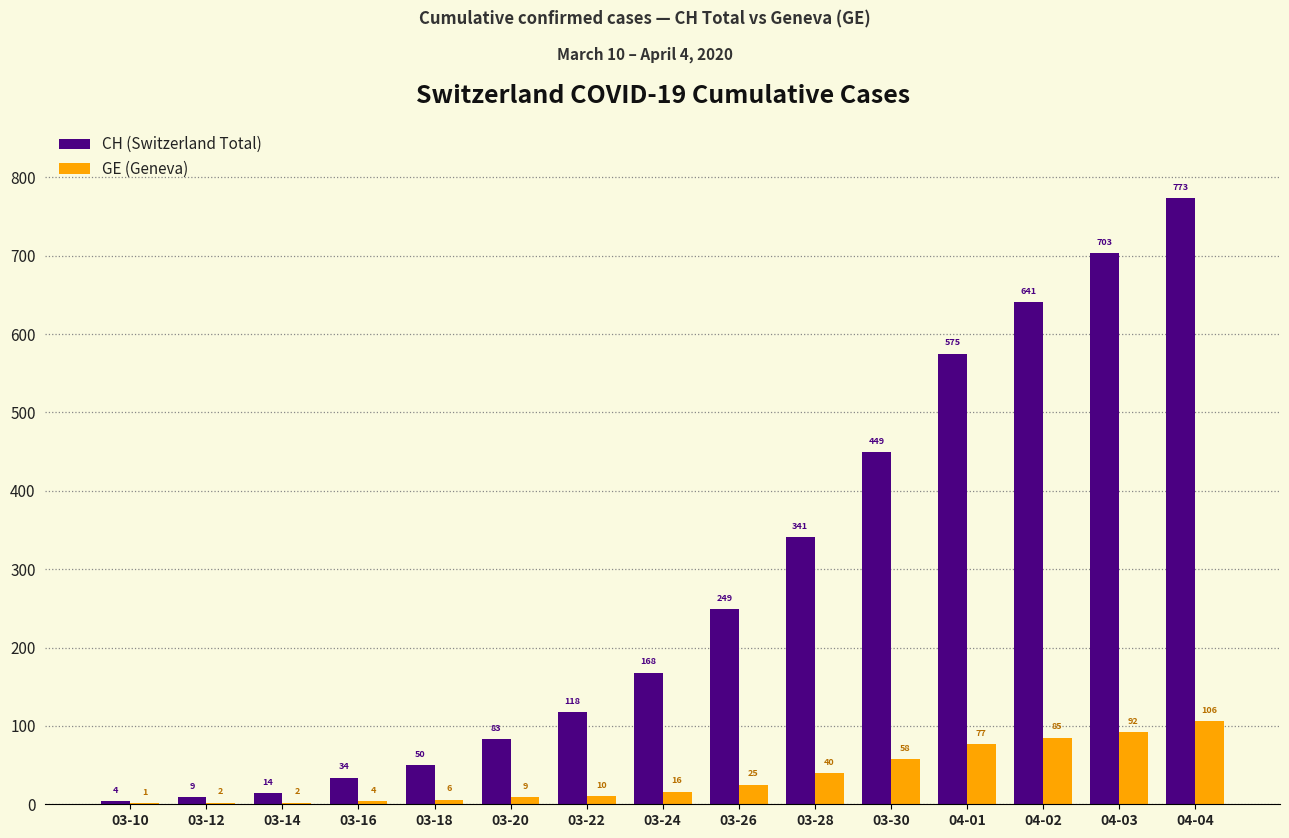

The value of CH (Switzerland Total) at 04-04 is 1065. True or false?

False